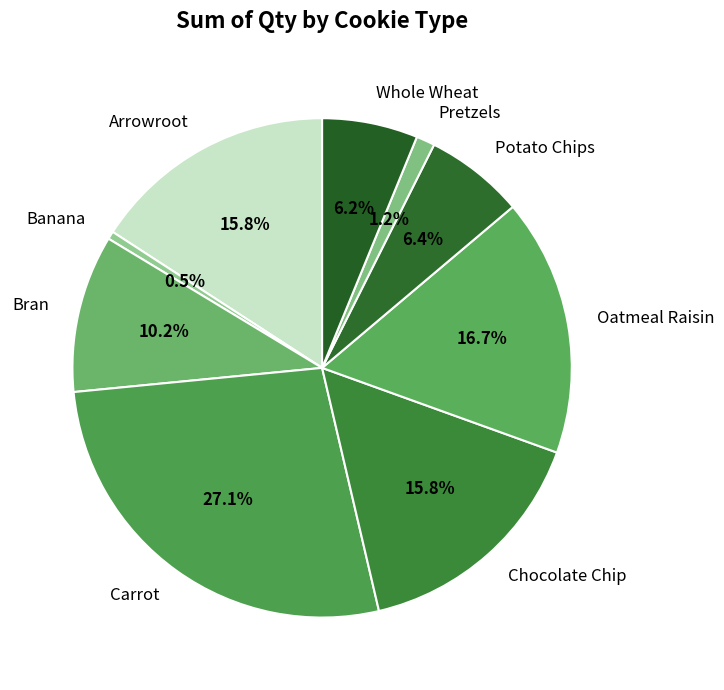

What percentage is the Bran slice, to the nearest percent?

10%